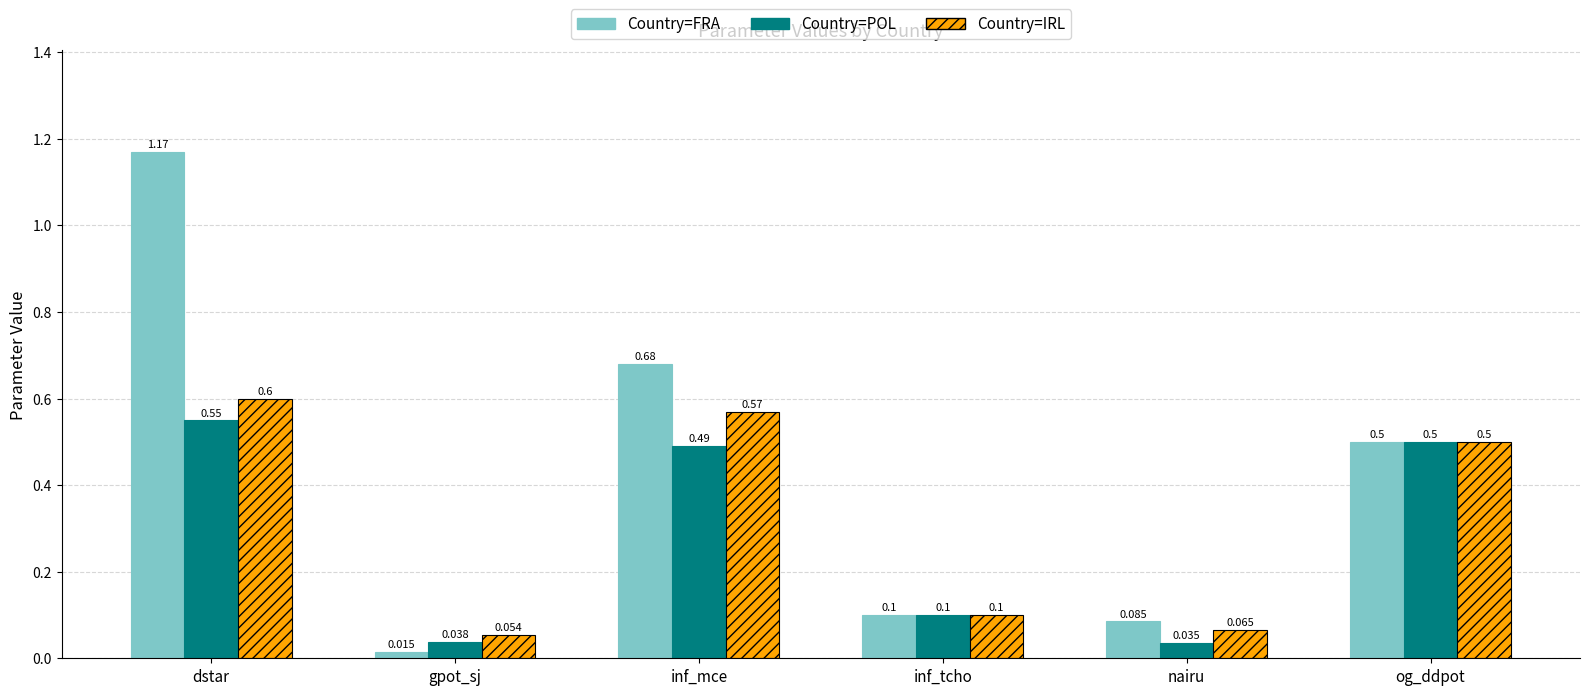

At which category does the chart reach its peak across all series?

dstar